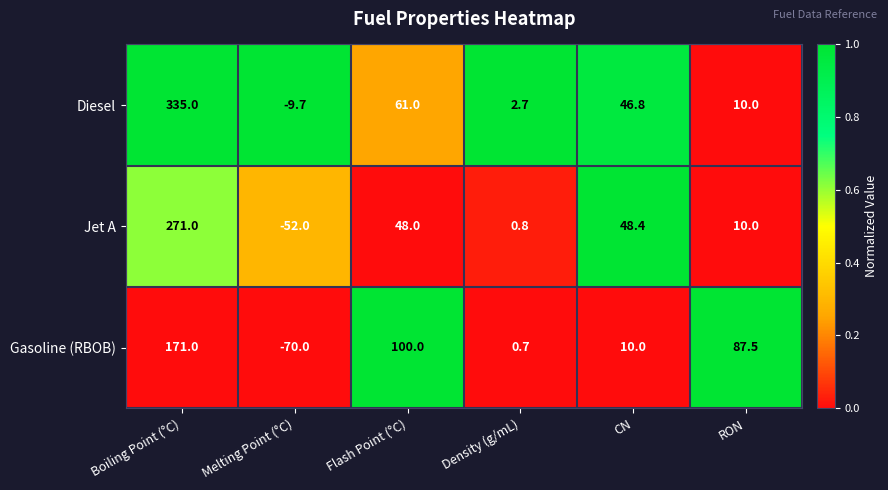

At how many categories does at least one series exceed 0?

5